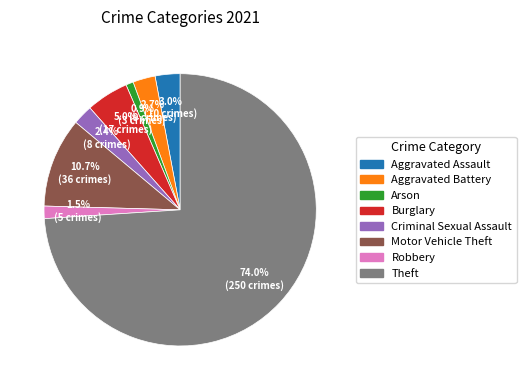

True or false: Aggravated Battery accounts for 11% of the total.

False